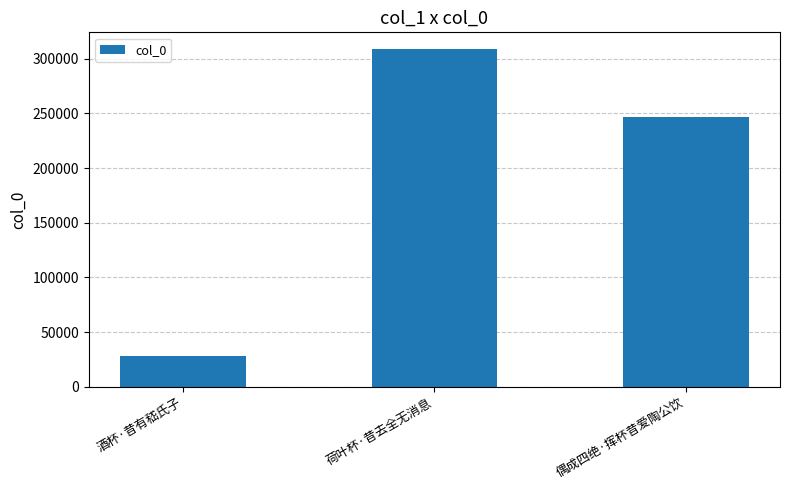

Read the value at 偶成四绝·挥杯昔爱陶公饮, to the nearest 100.

246700